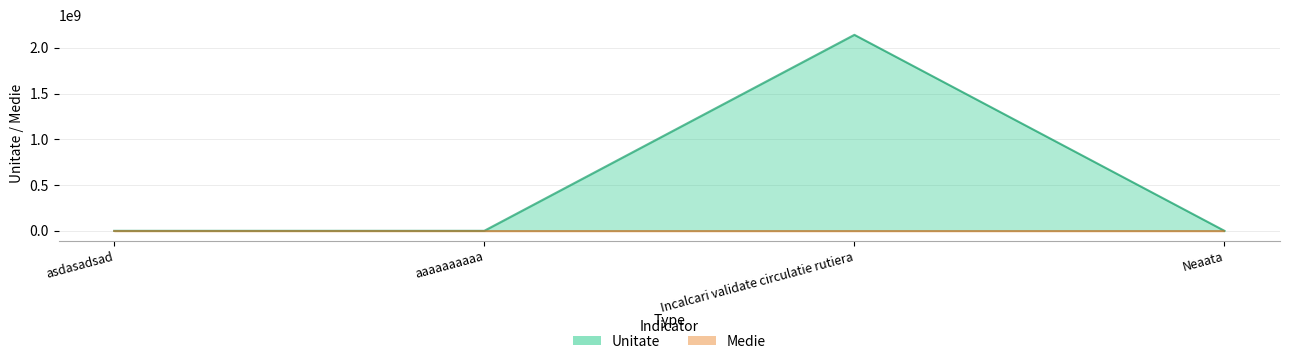

What is the label of the 3rd point from the right?

aaaaaaaaaa